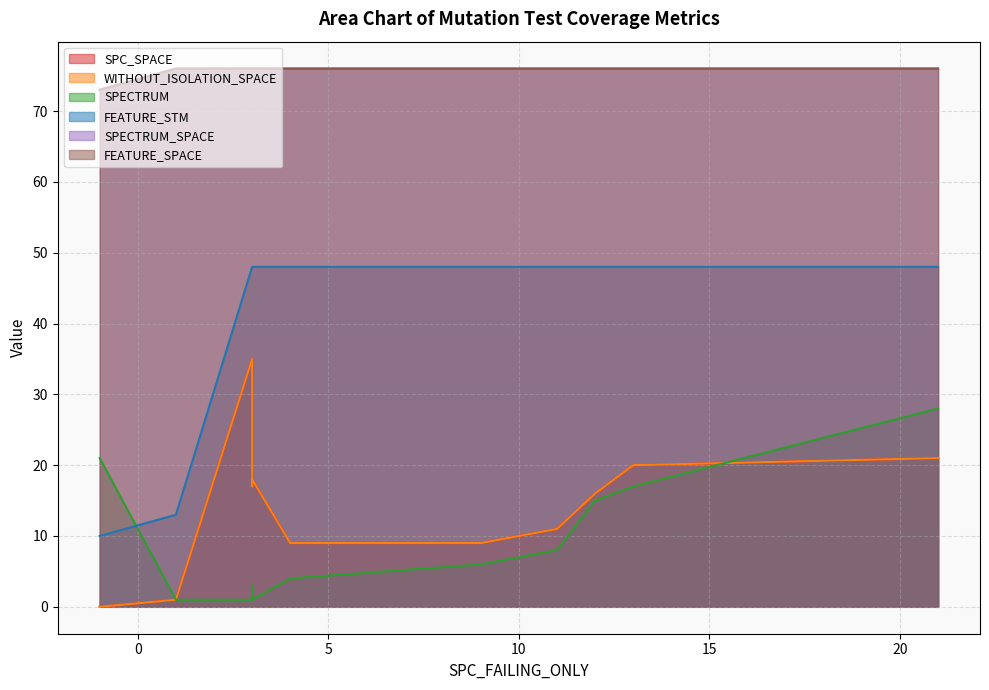

Which series has the largest range (max minus min)?

FEATURE_STM